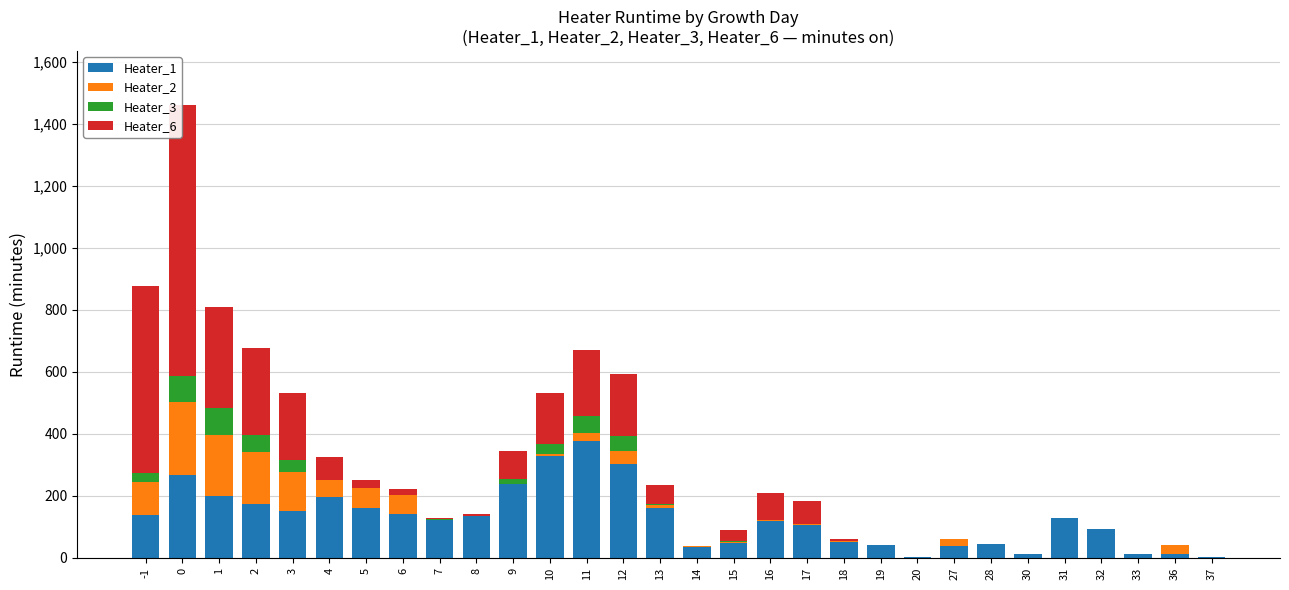

What are all the series names shown in the legend?

Heater_1, Heater_2, Heater_3, Heater_6